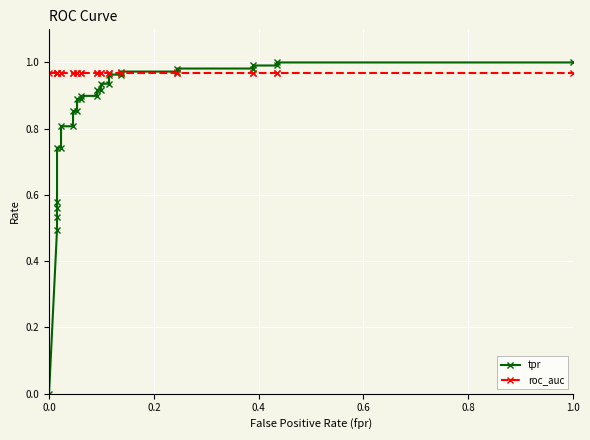

What are all the series names shown in the legend?

tpr, roc_auc